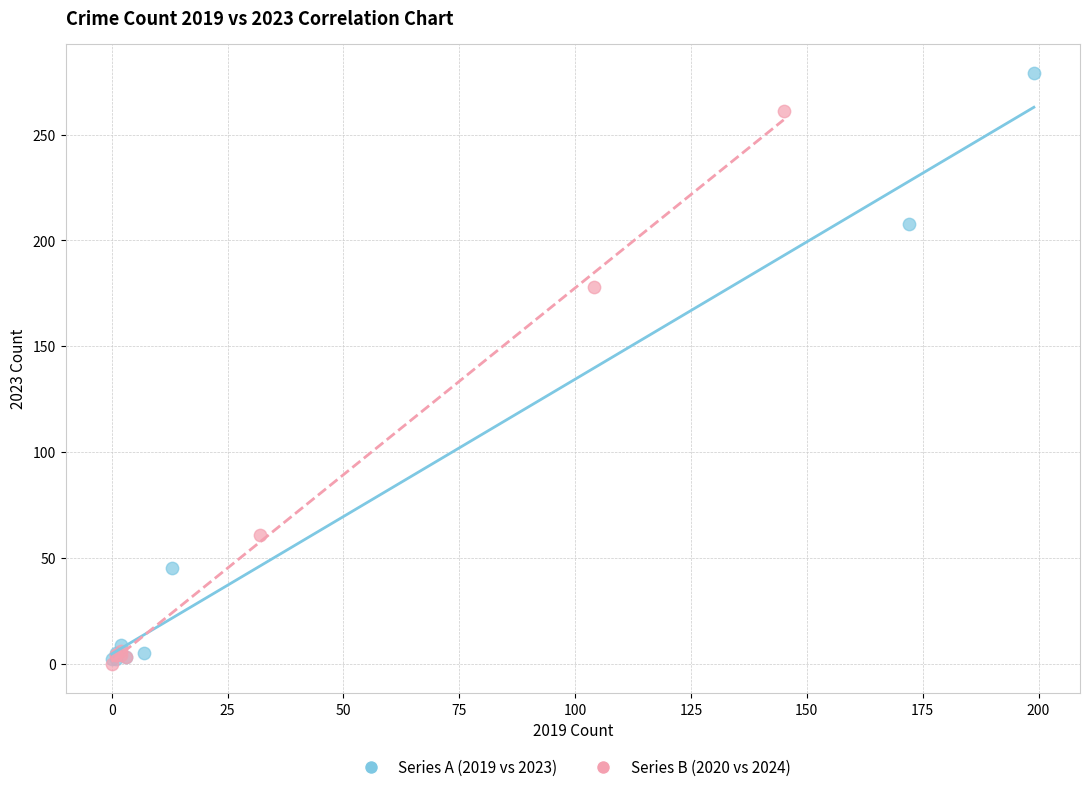

What are all the series names shown in the legend?

Series A (2019 vs 2023), Series B (2020 vs 2024)